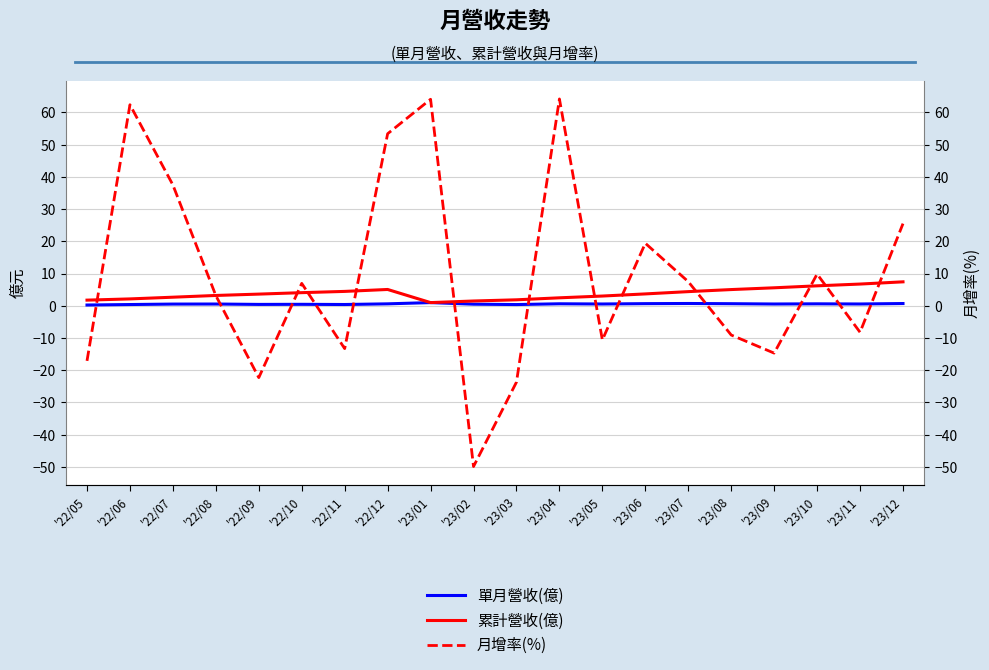

The value of 單月營收(億) at '23/10 is 0.6. True or false?

True